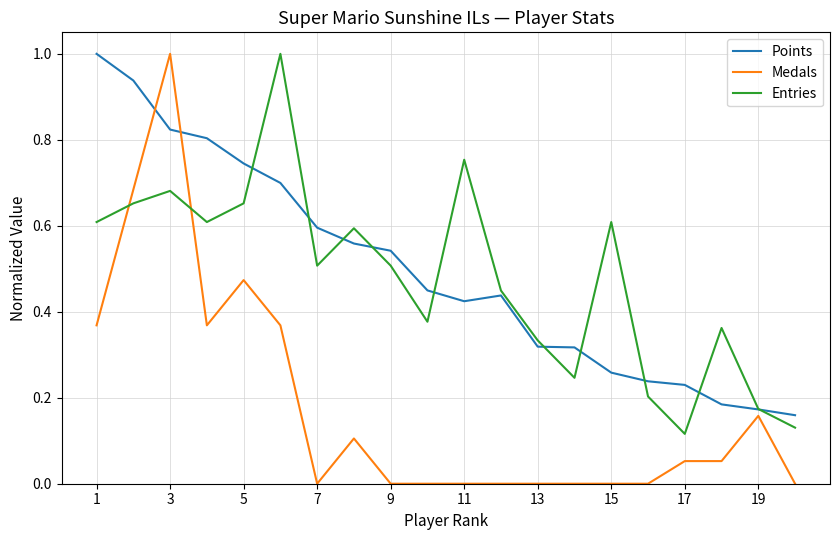

Which series ends up on top after the final intersection of Medals and Points?

Points